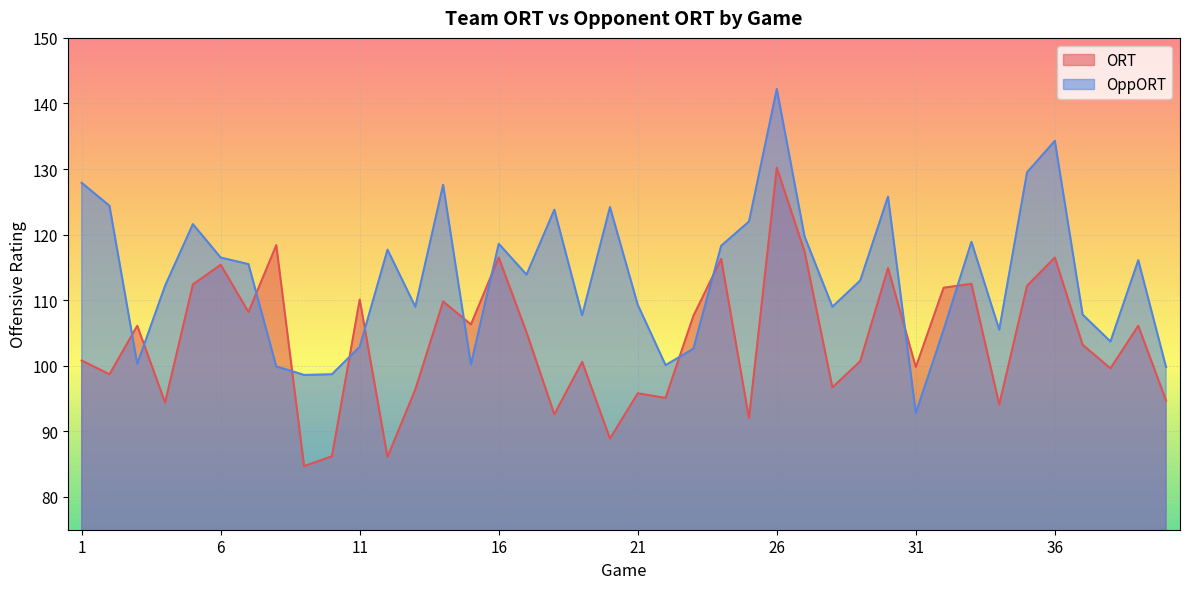

Is it true that ORT equals 108.2 at 7?

True